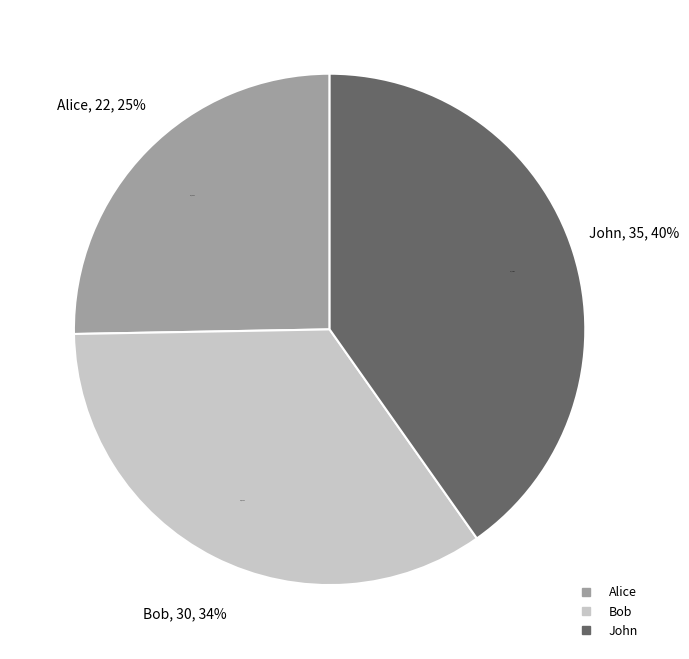

How many slices are in this pie chart?

3